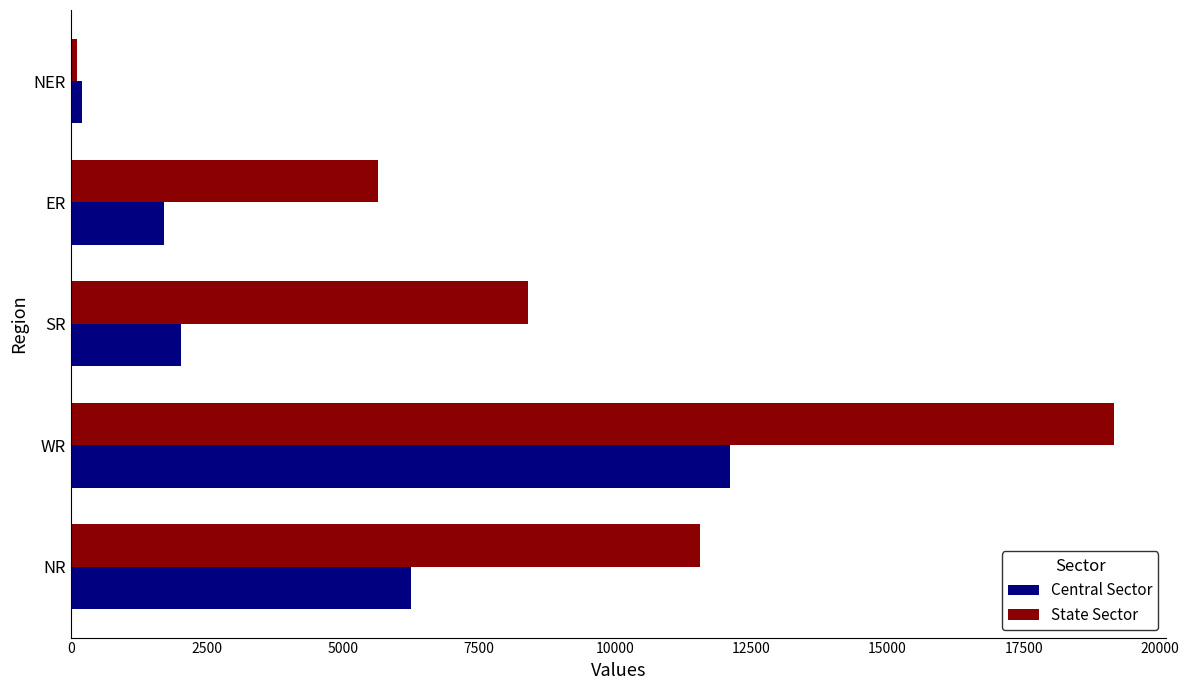

Which series has the largest range (max minus min)?

State Sector